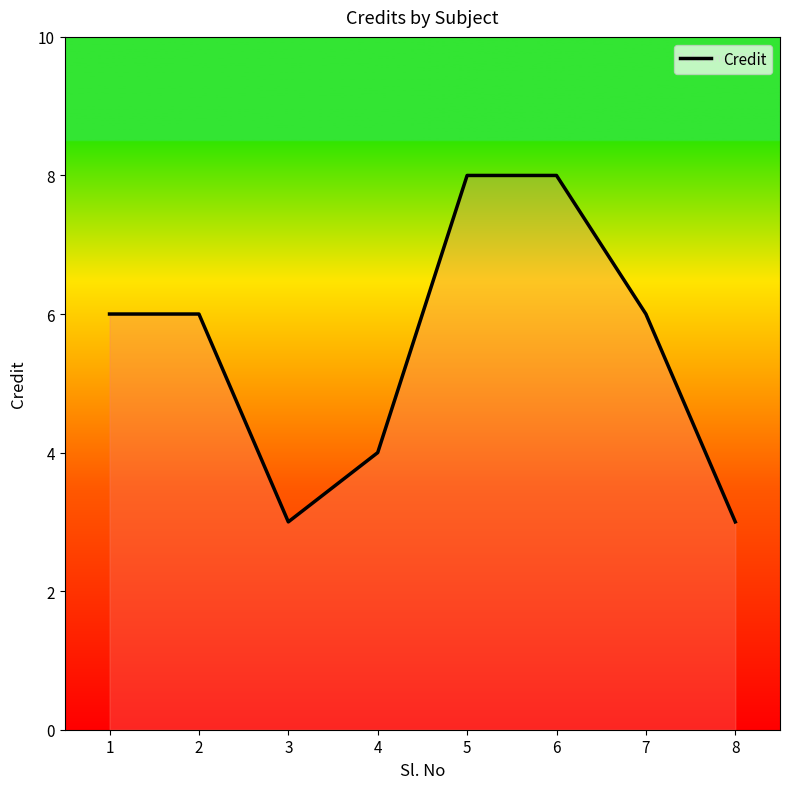

How many categories are shown in the chart?

8